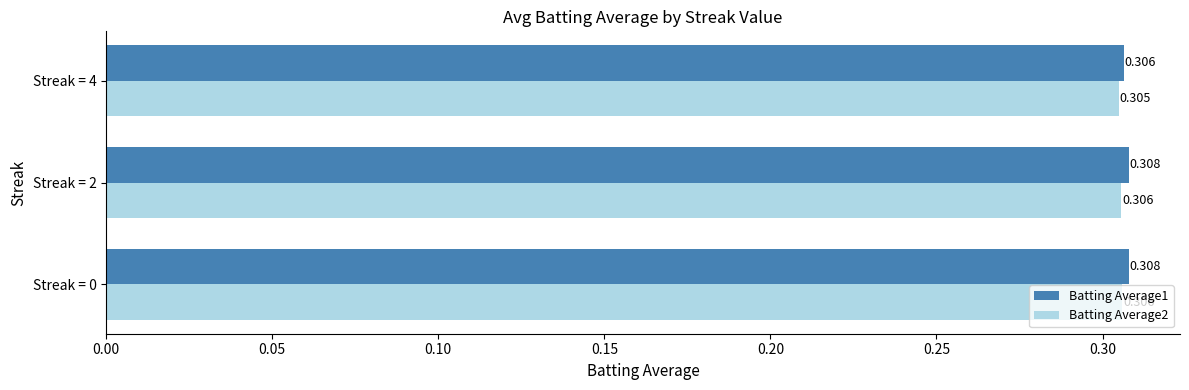

Is the value of Batting Average2 at Streak = 2 greater than the value of Batting Average1 at Streak = 0?

No